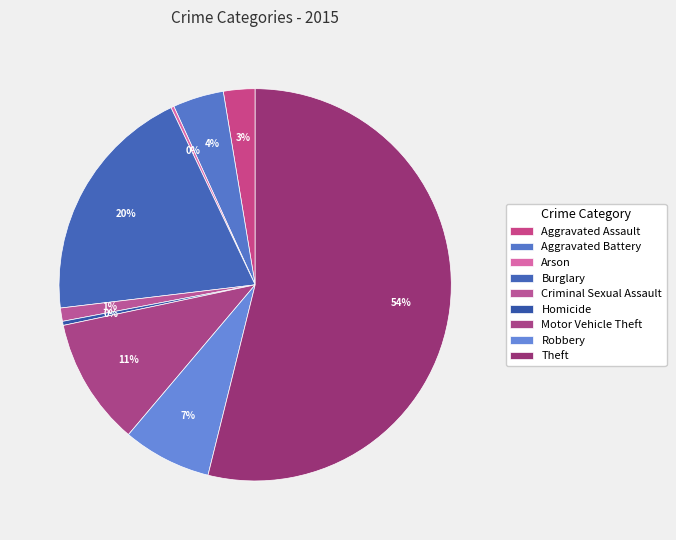

To the nearest percent, what is the difference between the largest and smallest slice percentages?

54%